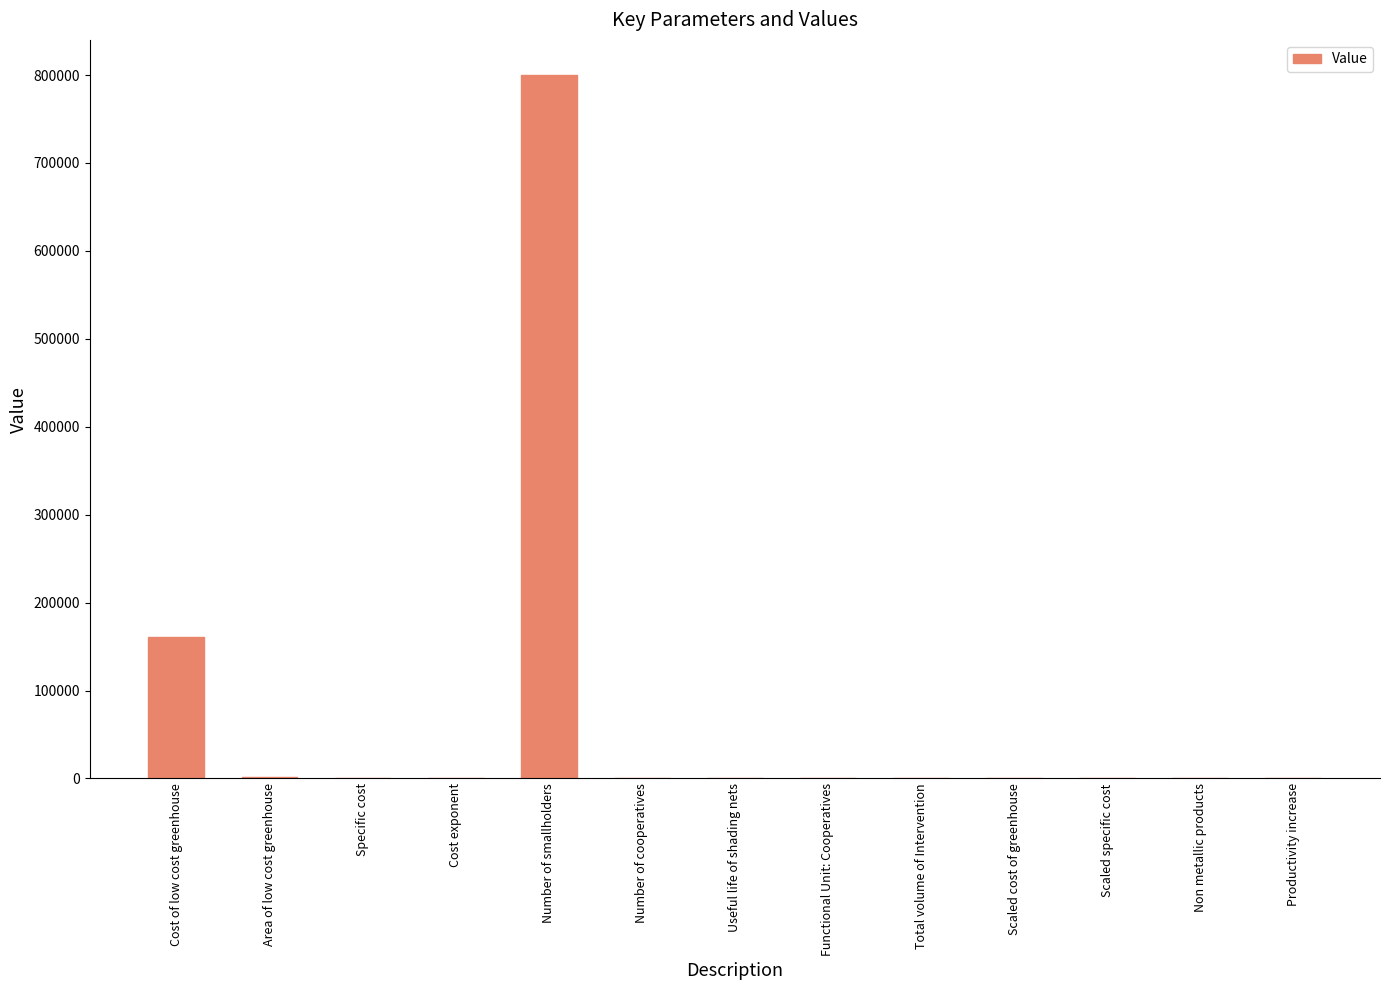

How many values exceed 483?

7